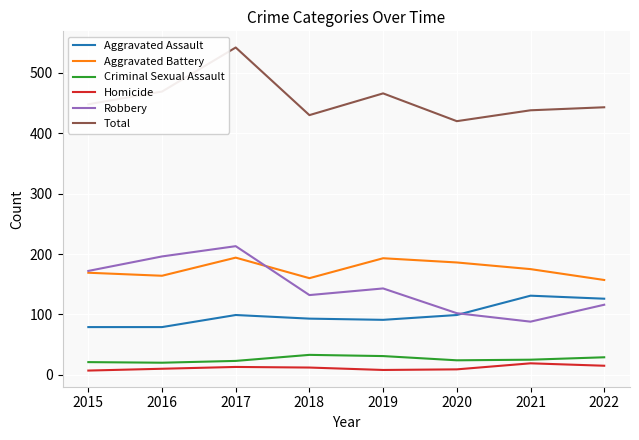

How many categories are shown in the chart?

8